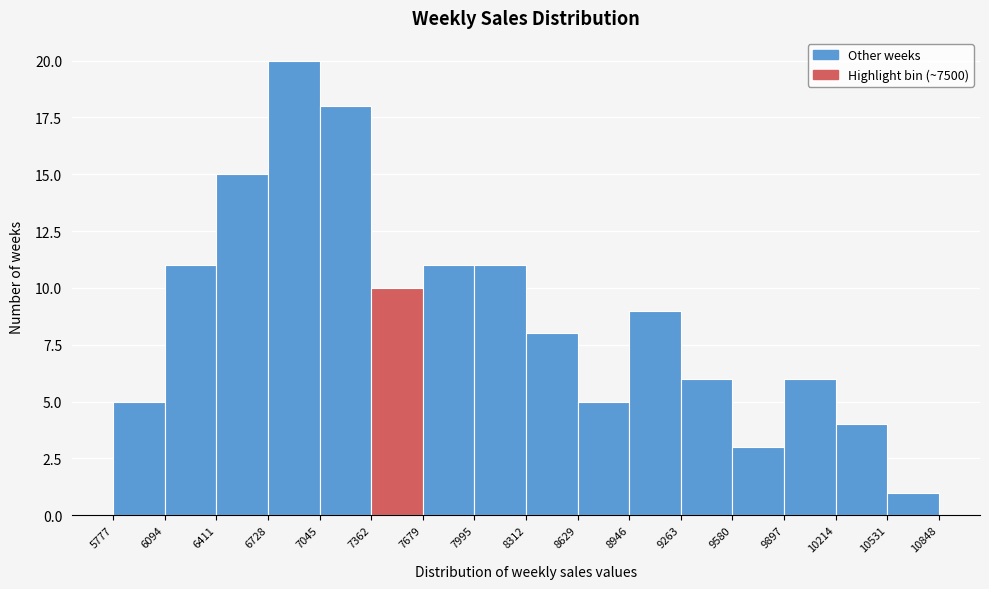

What is the height of the bar covering 6728 to 7045 on the x-axis? The values are not printed on the chart, so give them approximately, as read against the axis.

20